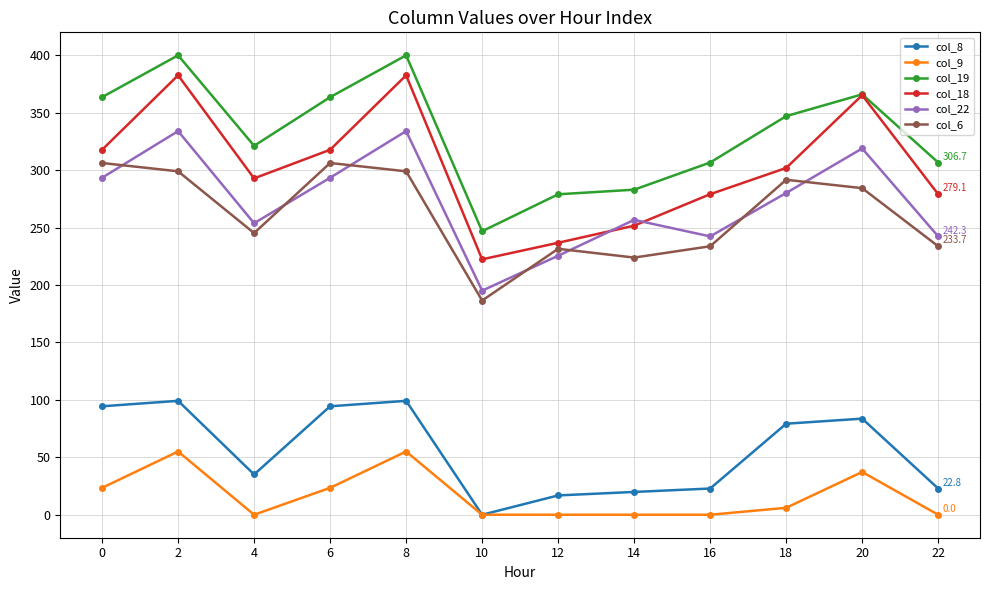

The value of col_19 at 20 is 130.1. True or false?

False